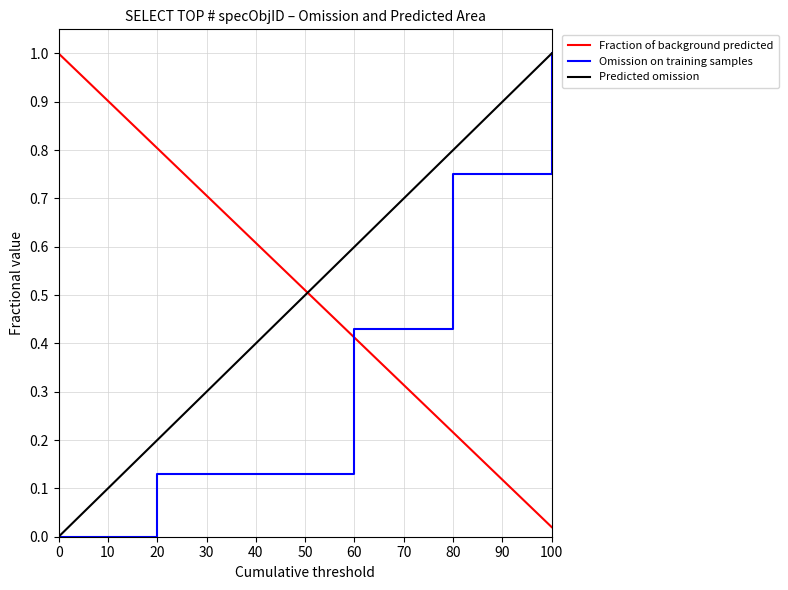

True or false: Predicted omission and Fraction of background predicted intersect in this chart.

True